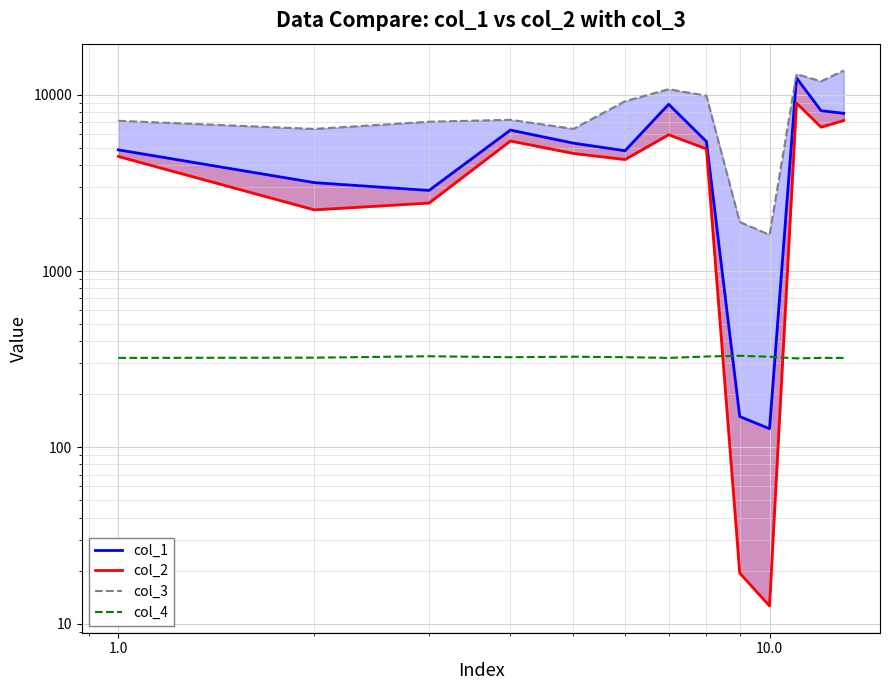

What are all the series names shown in the legend?

col_1, col_2, col_3, col_4